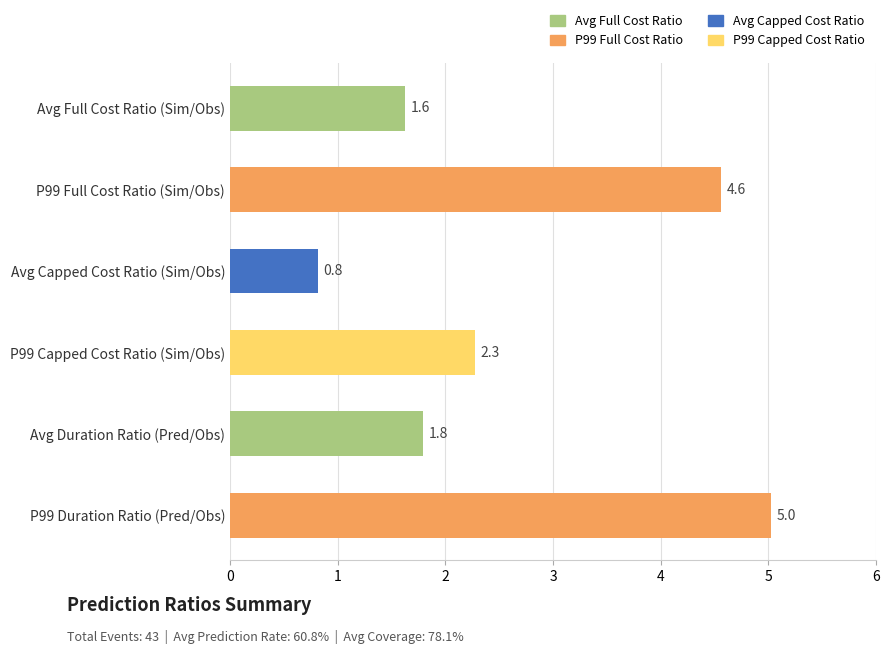

What value does the data have at P99 Duration Ratio (Pred/Obs)?

5.0